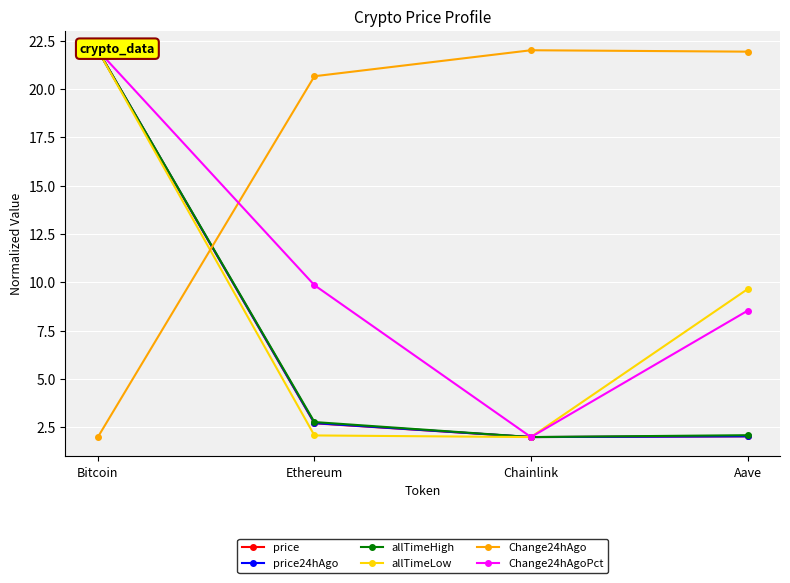

True or false: allTimeHigh and allTimeLow intersect in this chart.

False